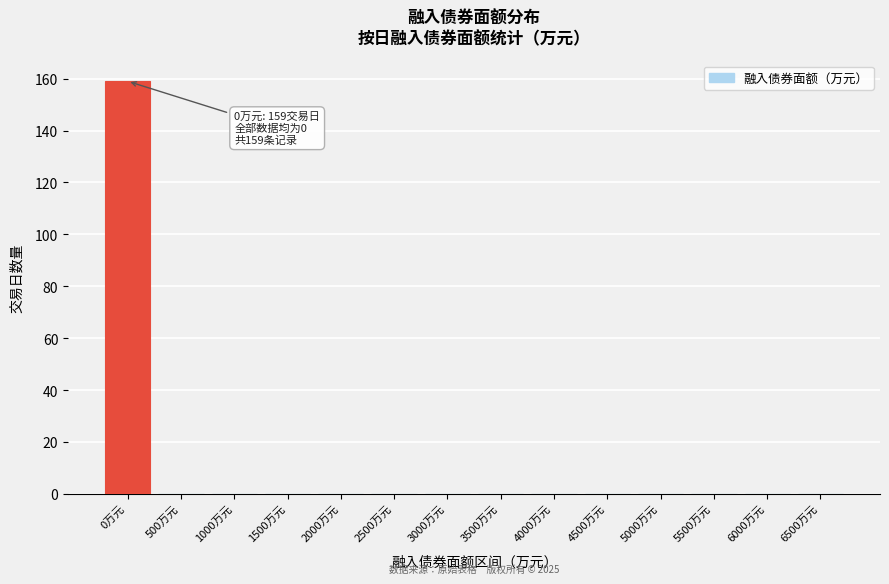

Reading right to left, extract all data points from this chart.

6500万元=0	6000万元=0	5500万元=0	5000万元=0	4500万元=0	4000万元=0	3500万元=0	3000万元=0	2500万元=0	2000万元=0	1500万元=0	1000万元=0	500万元=0	0万元=159